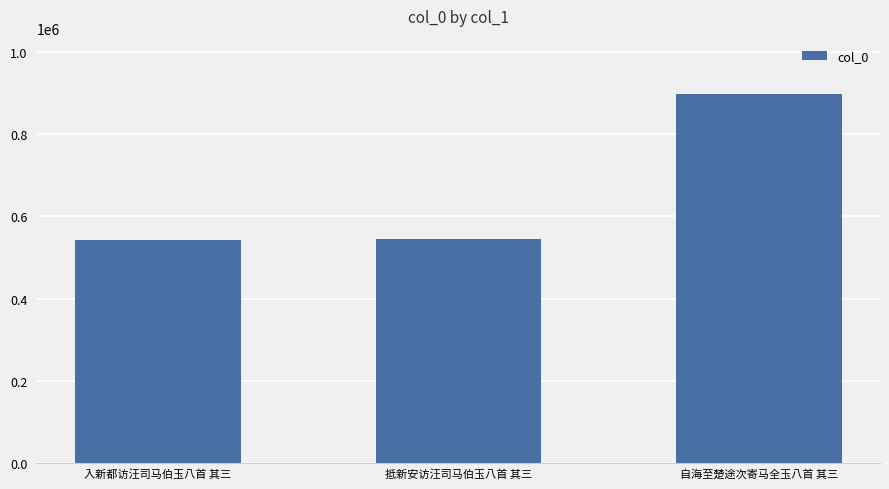

What is the difference between the values at 自海至楚途次寄马全玉八首 其三 and 入新都访汪司马伯玉八首 其三?

353621